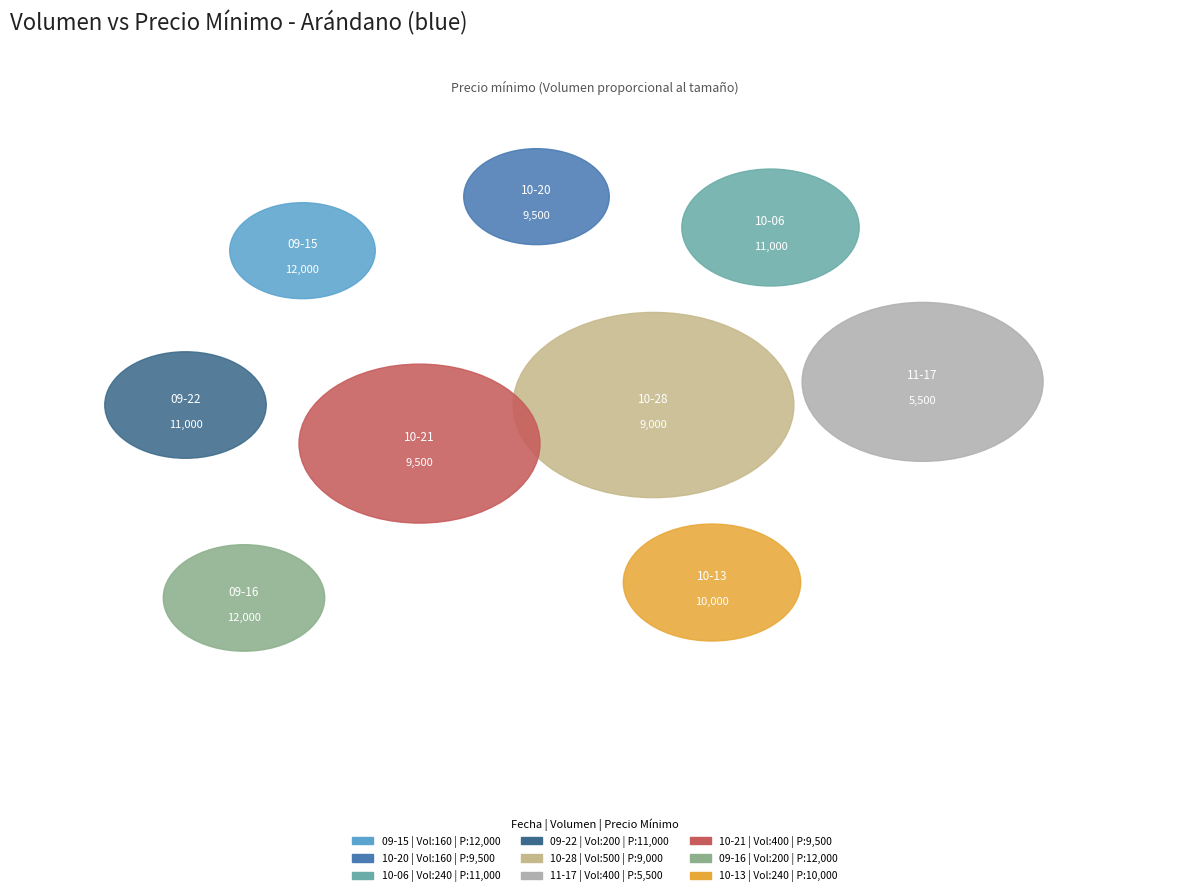

Which slice is the smallest?

2021-09-15